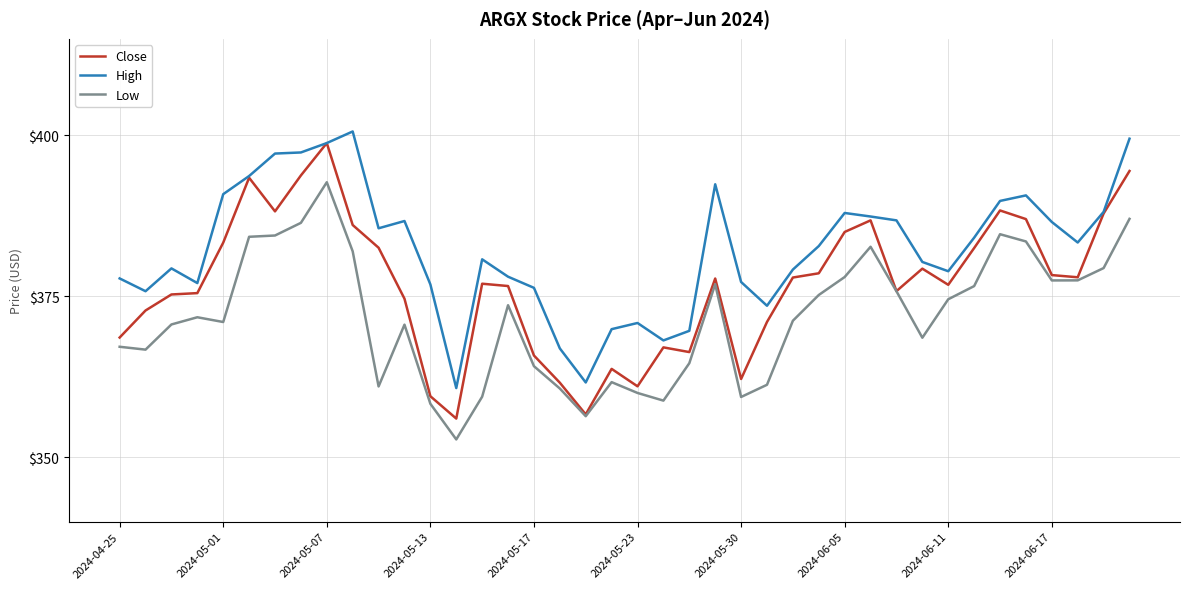

Rank the series by their average value, from highest to lowest.

High, Close, Low